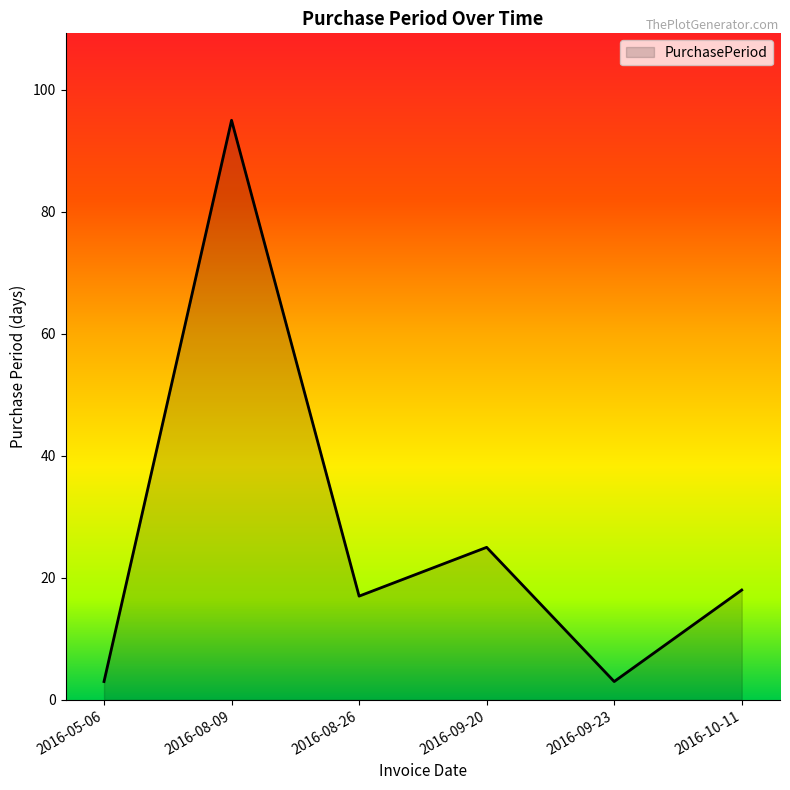

What is the smallest value displayed?

3